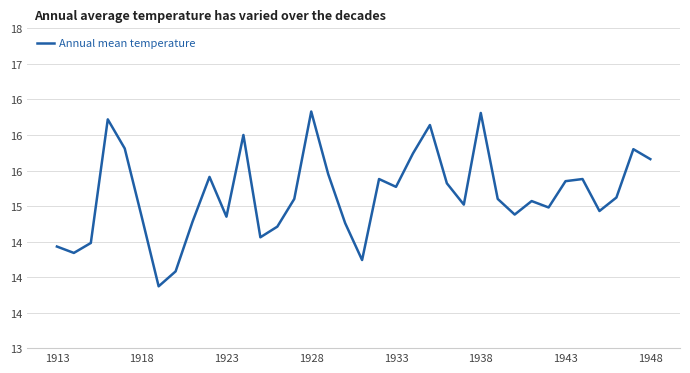

What is the value of the 33rd point from the left?

14.9